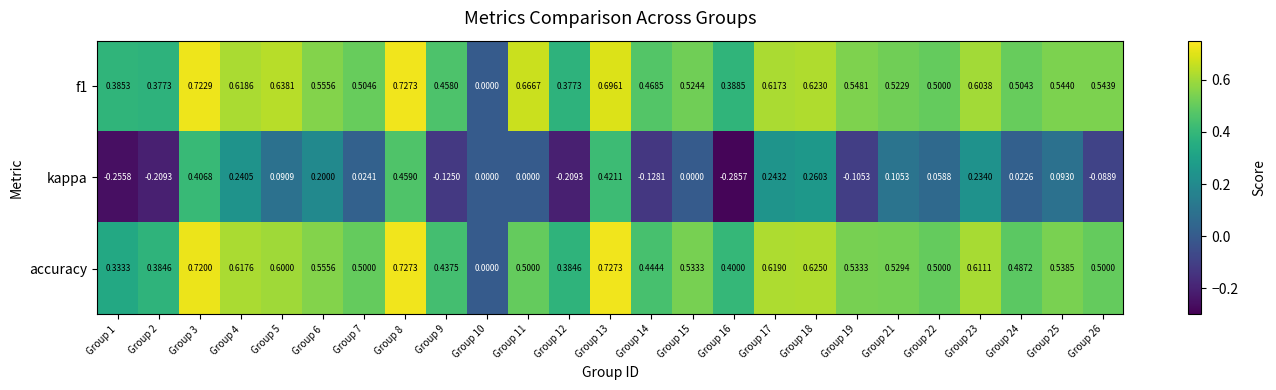

Between Group 1 and Group 19, which series saw the biggest shift?

accuracy